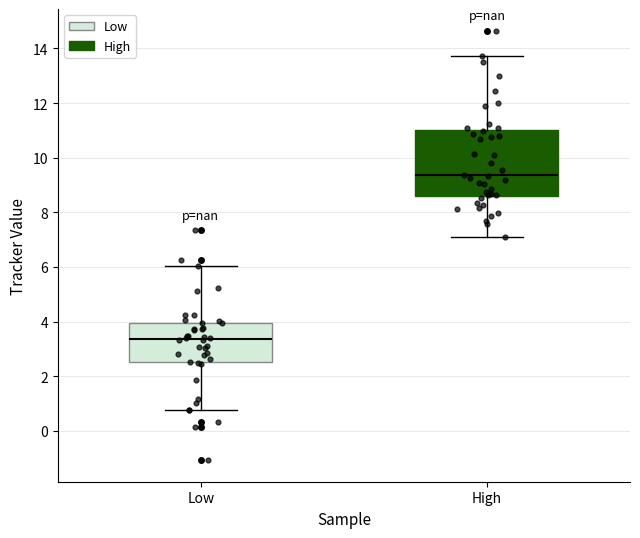

Where does the upper whisker of the box for High end on the y-axis? The values are not printed on the chart, so give them approximately, as read against the axis.

13.8